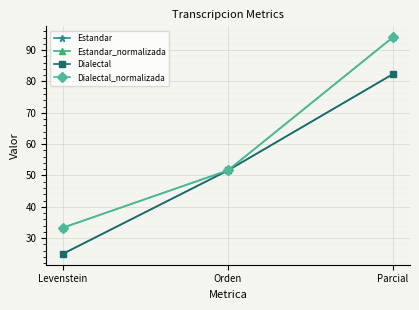

Reading right to left, transcribe all the data shown in this chart.

Estandar: 82.4	51.6	25.0
Estandar_normalizada: 94.1	51.6	33.3
Dialectal: 82.4	51.6	25.0
Dialectal_normalizada: 94.1	51.6	33.3